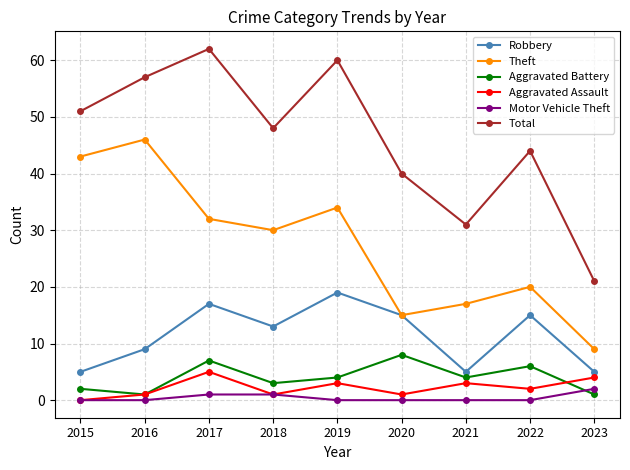

The value of Theft at 2022 is 20. True or false?

True